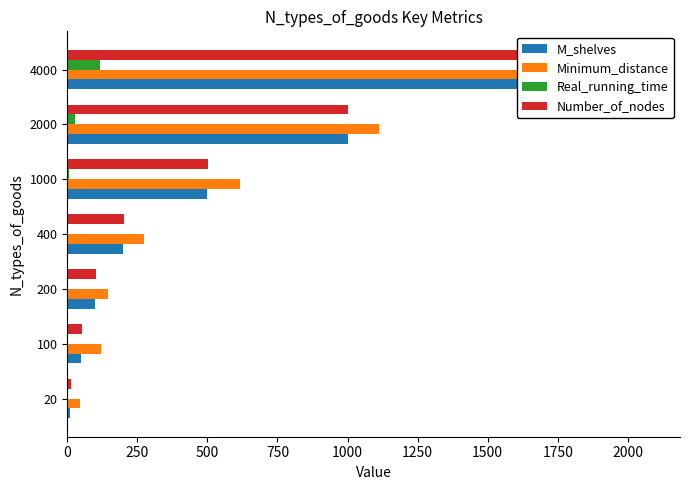

Is it true that Minimum_distance equals 72.4 at 100?

False